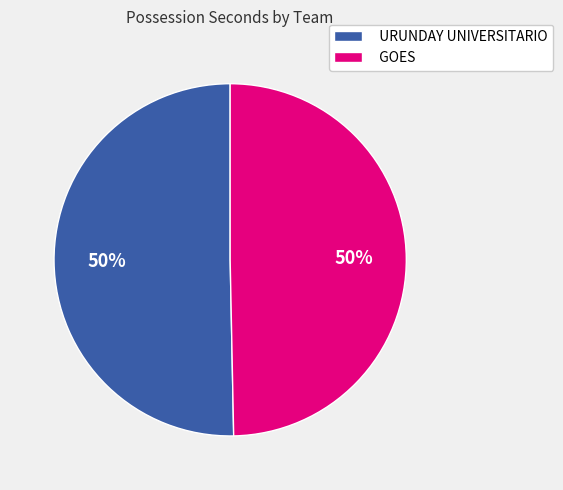

Approximately how many times larger is the value at GOES compared to URUNDAY UNIVERSITARIO?

1.0